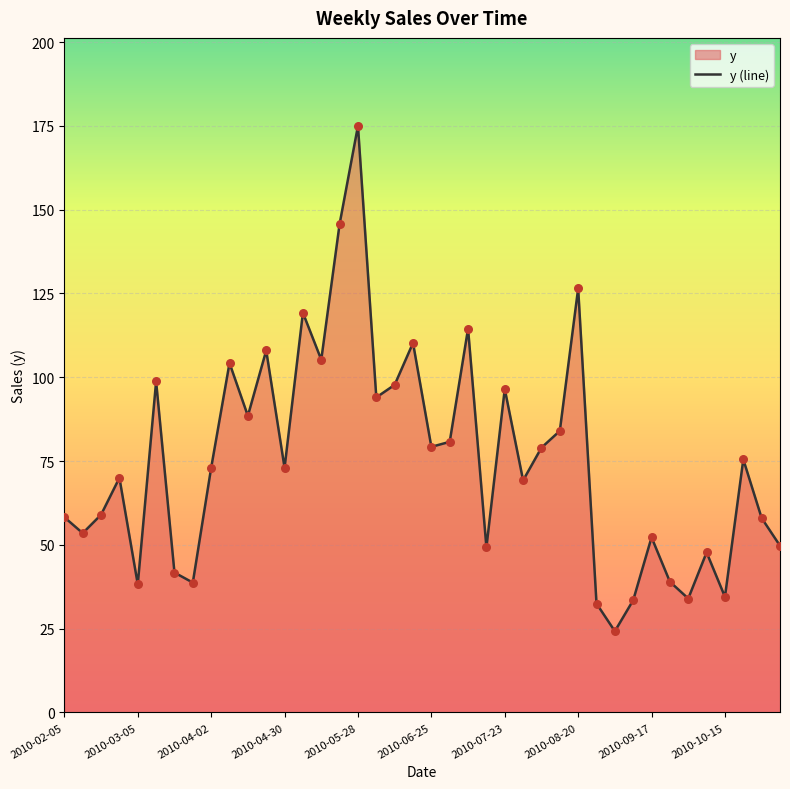

What is the change in value from 31 to 38?

+24.5